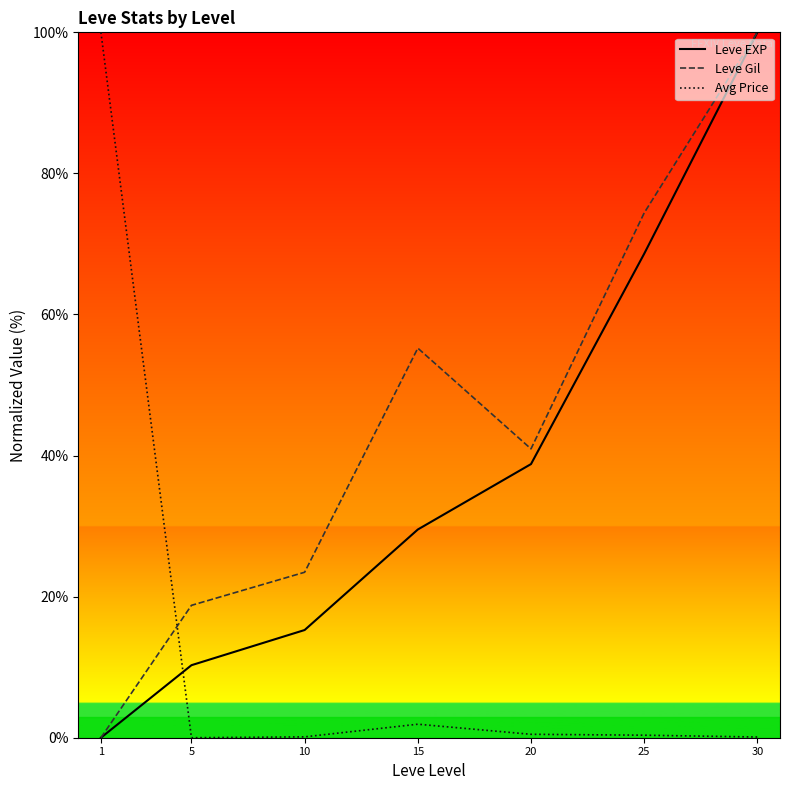

The value of Leve EXP at 15 is 29.5. True or false?

True